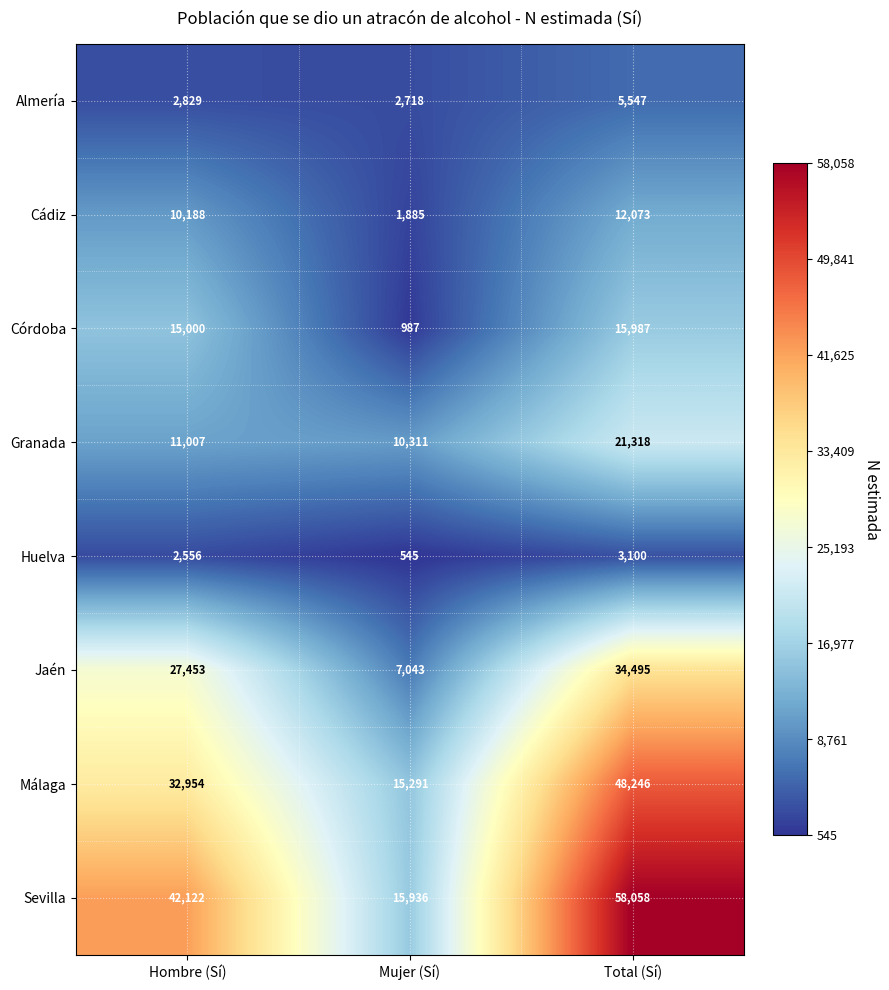

Reading left to right, extract all data points from this chart.

Almería: Hombre (Sí)=2829	Mujer (Sí)=2718	Total (Sí)=5547
Cádiz: Hombre (Sí)=10188	Mujer (Sí)=1885	Total (Sí)=12073
Córdoba: Hombre (Sí)=15000	Mujer (Sí)=987	Total (Sí)=15987
Granada: Hombre (Sí)=11007	Mujer (Sí)=10311	Total (Sí)=21318
Huelva: Hombre (Sí)=2556	Mujer (Sí)=545	Total (Sí)=3100
Jaén: Hombre (Sí)=27453	Mujer (Sí)=7043	Total (Sí)=34495
Málaga: Hombre (Sí)=32954	Mujer (Sí)=15291	Total (Sí)=48246
Sevilla: Hombre (Sí)=42122	Mujer (Sí)=15936	Total (Sí)=58058